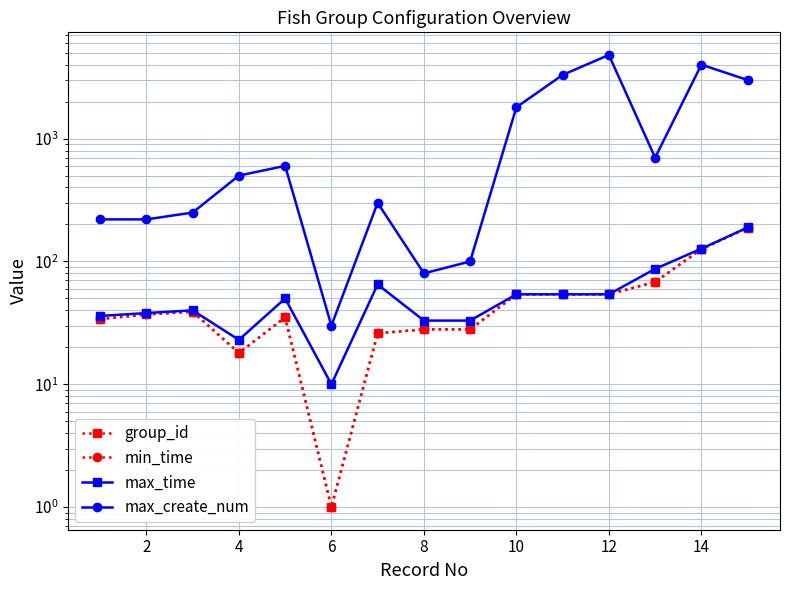

How many values in the max_time series are below 50?

7